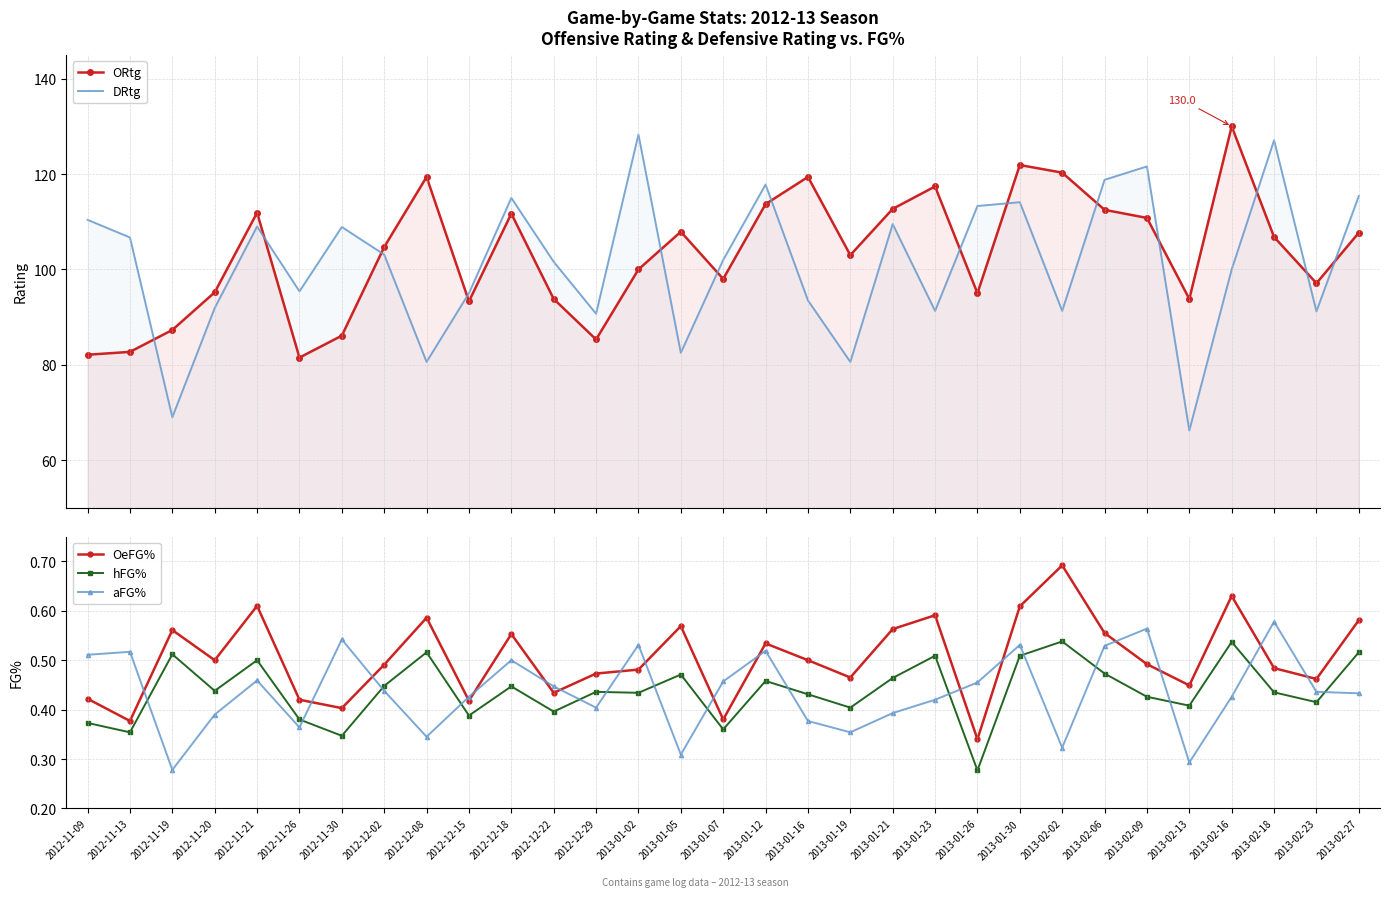

Reading right to left, extract all data points from this chart.

ORtg: 2013-02-27=107.7	2013-02-23=97.1	2013-02-18=106.8	2013-02-16=130.0	2013-02-13=93.8	2013-02-09=110.8	2013-02-06=112.5	2013-02-02=120.3	2013-01-30=121.9	2013-01-26=95.0	2013-01-23=117.4	2013-01-21=112.7	2013-01-19=103.0	2013-01-16=119.4	2013-01-12=113.7	2013-01-07=98.0	2013-01-05=107.9	2013-01-02=100.0	2012-12-29=85.3	2012-12-22=93.8	2012-12-18=111.7	2012-12-15=93.3	2012-12-08=119.4	2012-12-02=104.7	2012-11-30=86.1	2012-11-26=81.5	2012-11-21=111.9	2012-11-20=95.2	2012-11-19=87.3	2012-11-13=82.7	2012-11-09=82.1
DRtg: 2013-02-27=115.4	2013-02-23=91.2	2013-02-18=127.1	2013-02-16=100.0	2013-02-13=66.2	2013-02-09=121.6	2013-02-06=118.8	2013-02-02=91.3	2013-01-30=114.1	2013-01-26=113.3	2013-01-23=91.3	2013-01-21=109.5	2013-01-19=80.6	2013-01-16=93.5	2013-01-12=117.8	2013-01-07=102.0	2013-01-05=82.5	2013-01-02=128.3	2012-12-29=90.7	2012-12-22=101.6	2012-12-18=115.0	2012-12-15=95.0	2012-12-08=80.6	2012-12-02=103.1	2012-11-30=108.9	2012-11-26=95.4	2012-11-21=109.0	2012-11-20=91.9	2012-11-19=69.0	2012-11-13=106.7	2012-11-09=110.4
OeFG%: 2013-02-27=0.6	2013-02-23=0.5	2013-02-18=0.5	2013-02-16=0.6	2013-02-13=0.4	2013-02-09=0.5	2013-02-06=0.6	2013-02-02=0.7	2013-01-30=0.6	2013-01-26=0.3	2013-01-23=0.6	2013-01-21=0.6	2013-01-19=0.5	2013-01-16=0.5	2013-01-12=0.5	2013-01-07=0.4	2013-01-05=0.6	2013-01-02=0.5	2012-12-29=0.5	2012-12-22=0.4	2012-12-18=0.6	2012-12-15=0.4	2012-12-08=0.6	2012-12-02=0.5	2012-11-30=0.4	2012-11-26=0.4	2012-11-21=0.6	2012-11-20=0.5	2012-11-19=0.6	2012-11-13=0.4	2012-11-09=0.4
hFG%: 2013-02-27=0.5	2013-02-23=0.4	2013-02-18=0.4	2013-02-16=0.5	2013-02-13=0.4	2013-02-09=0.4	2013-02-06=0.5	2013-02-02=0.5	2013-01-30=0.5	2013-01-26=0.3	2013-01-23=0.5	2013-01-21=0.5	2013-01-19=0.4	2013-01-16=0.4	2013-01-12=0.5	2013-01-07=0.4	2013-01-05=0.5	2013-01-02=0.4	2012-12-29=0.4	2012-12-22=0.4	2012-12-18=0.4	2012-12-15=0.4	2012-12-08=0.5	2012-12-02=0.4	2012-11-30=0.3	2012-11-26=0.4	2012-11-21=0.5	2012-11-20=0.4	2012-11-19=0.5	2012-11-13=0.4	2012-11-09=0.4
aFG%: 2013-02-27=0.4	2013-02-23=0.4	2013-02-18=0.6	2013-02-16=0.4	2013-02-13=0.3	2013-02-09=0.6	2013-02-06=0.5	2013-02-02=0.3	2013-01-30=0.5	2013-01-26=0.5	2013-01-23=0.4	2013-01-21=0.4	2013-01-19=0.4	2013-01-16=0.4	2013-01-12=0.5	2013-01-07=0.5	2013-01-05=0.3	2013-01-02=0.5	2012-12-29=0.4	2012-12-22=0.4	2012-12-18=0.5	2012-12-15=0.4	2012-12-08=0.3	2012-12-02=0.4	2012-11-30=0.5	2012-11-26=0.4	2012-11-21=0.5	2012-11-20=0.4	2012-11-19=0.3	2012-11-13=0.5	2012-11-09=0.5